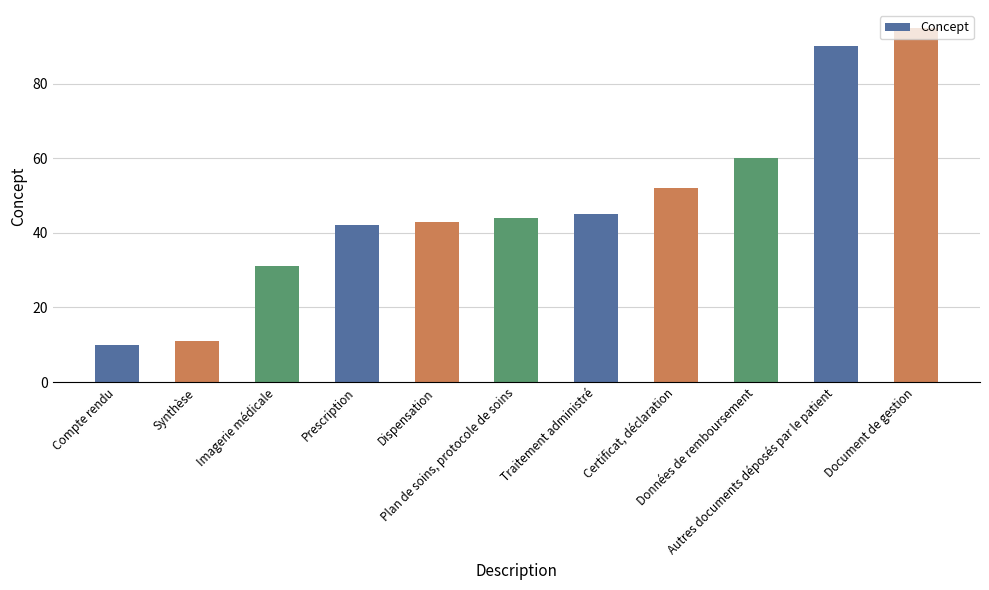

What is the average value?

48